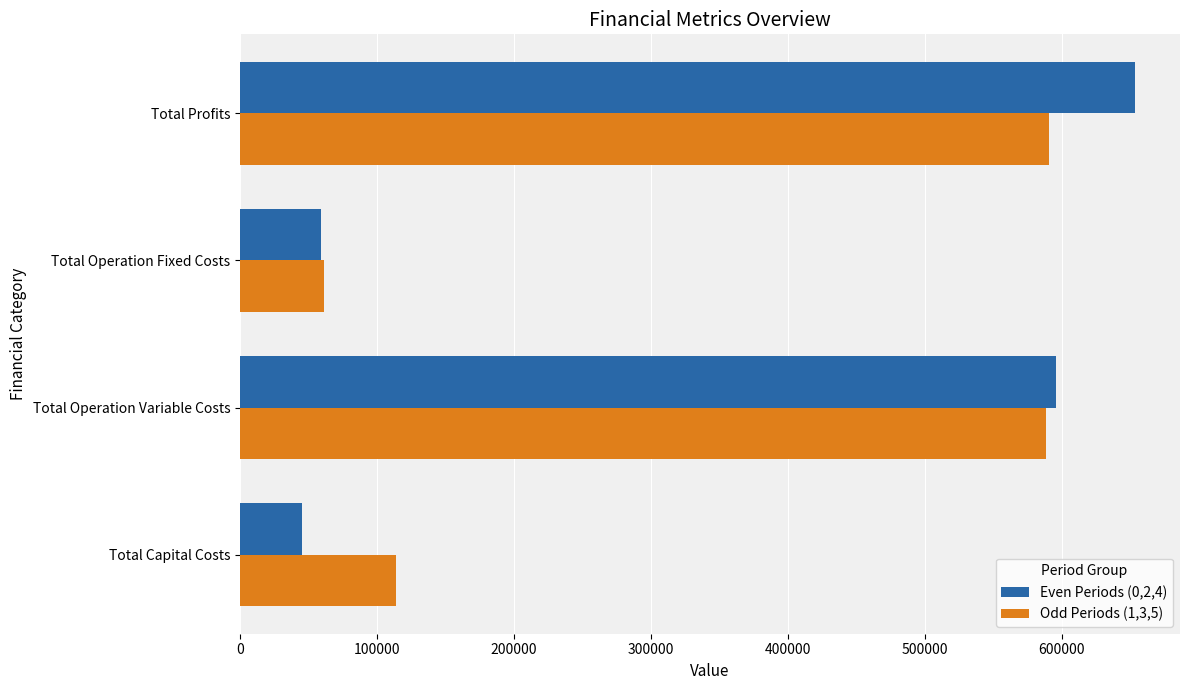

How many data points does each series have?

4